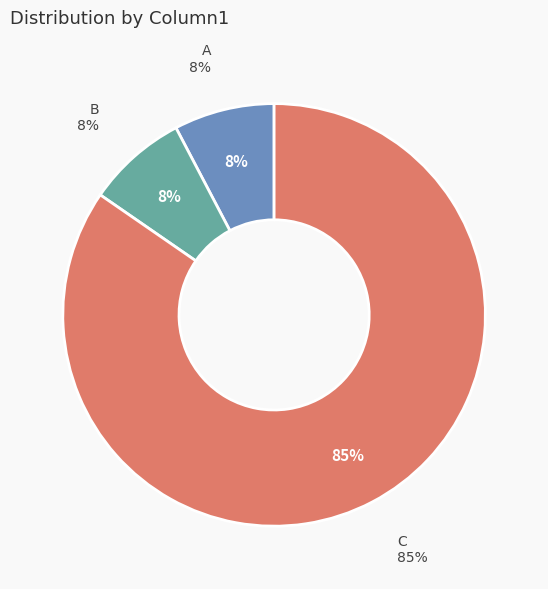

Is the sum of B and C greater than half?

Yes